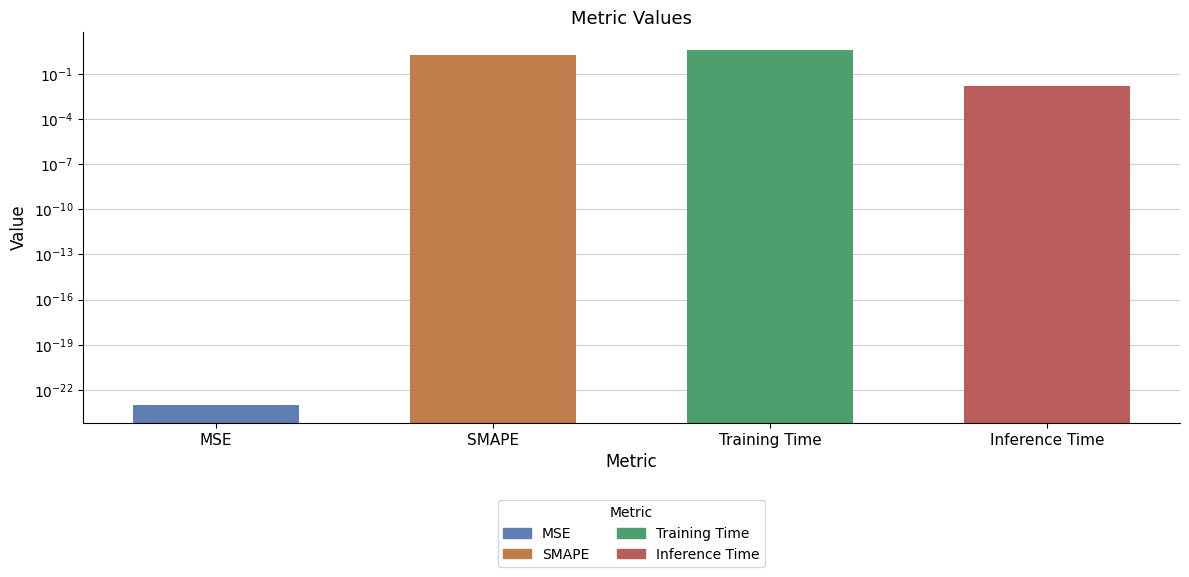

What is the label of the 2nd bar from the left?

SMAPE